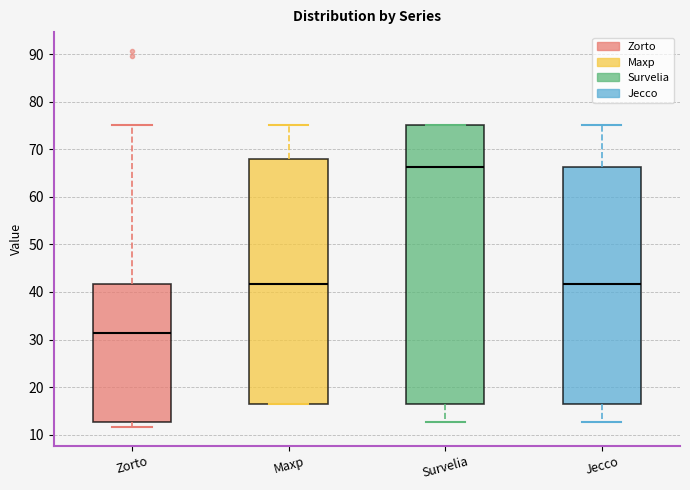

Reading left to right, read every box against the y-axis: the position of its median line, the range the box covers, and the ends of its whiskers. The values are not printed on the chart, so give them approximately, as read against the axis.

Zorto: median 31, box 13 to 42, whiskers 12 to 75
Maxp: median 42, box 17 to 68, whiskers 17 to 75
Survelia: median 66, box 17 to 75, whiskers 13 to 75
Jecco: median 42, box 17 to 66, whiskers 13 to 75